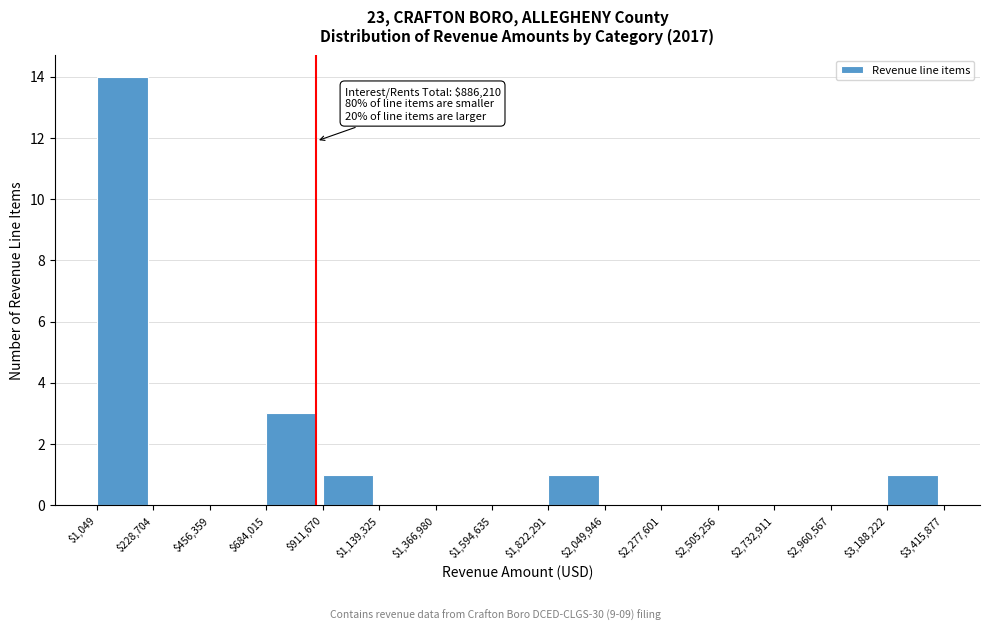

Over which range of the x-axis is the bar tallest?

$1,049 to $228,704